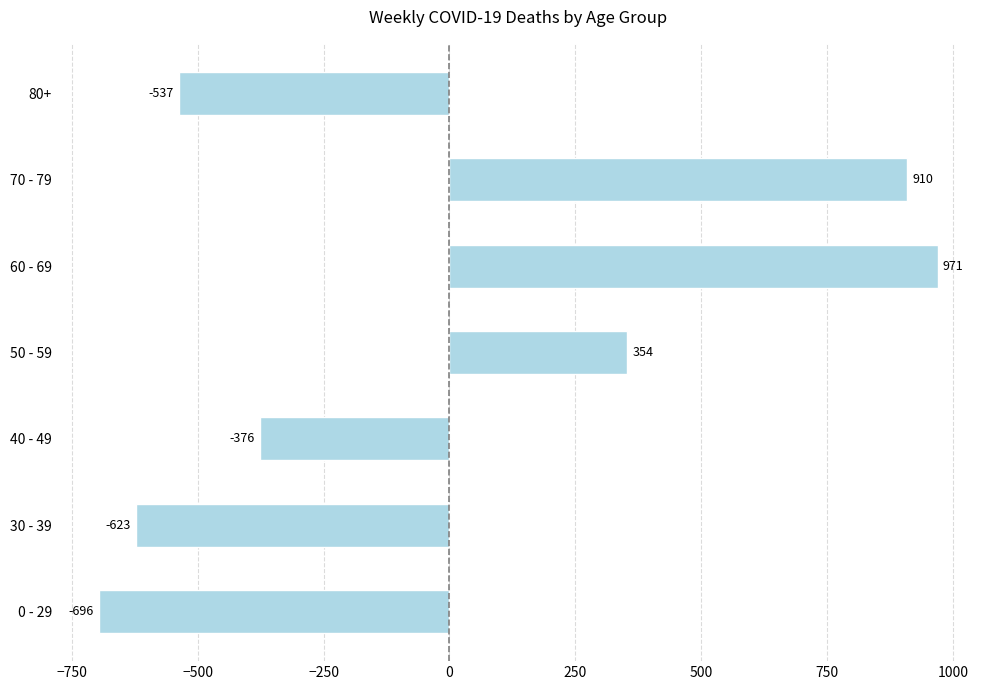

Rank the categories by value from lowest to highest.

0 - 29, 30 - 39, 80+, 40 - 49, 50 - 59, 70 - 79, 60 - 69